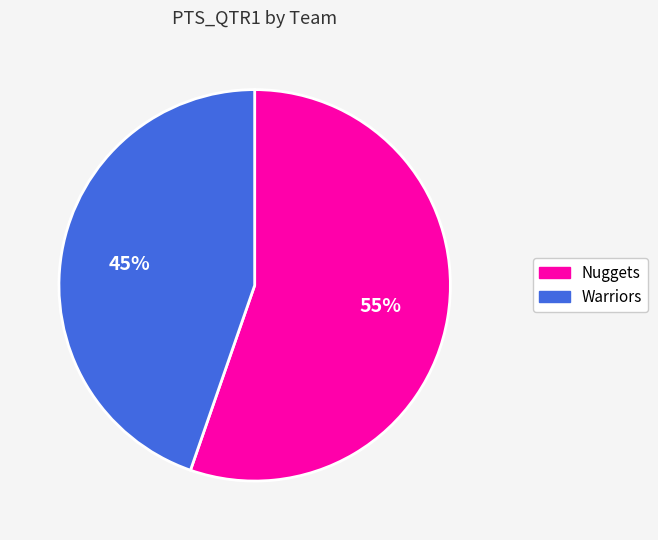

The Nuggets slice represents 44% of the pie. True or false?

False